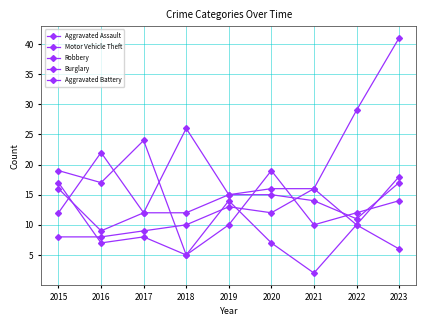

What is the spread (max minus min) of values at 2015?

11